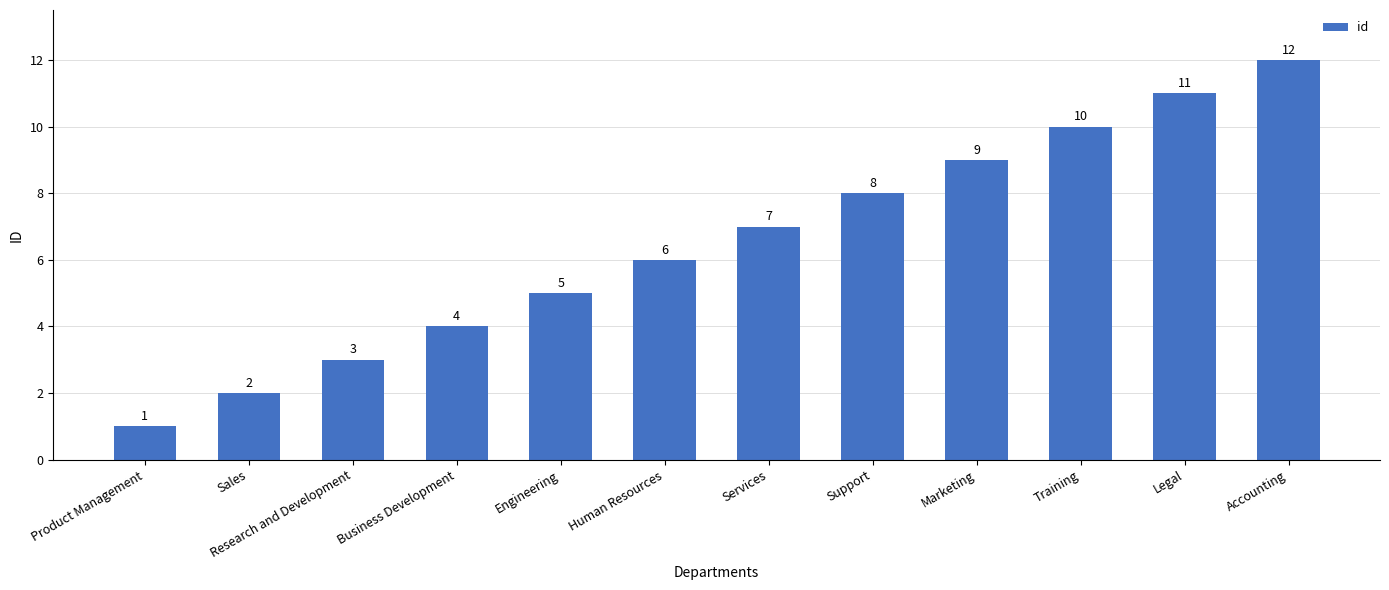

What is the label of the 7th bar from the right?

Human Resources